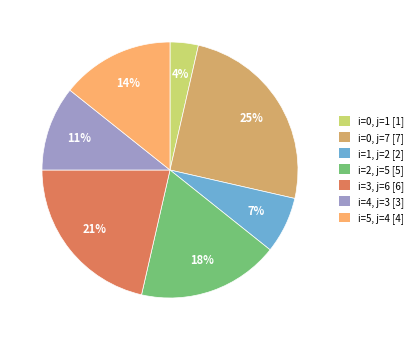

Count the number of slices in the pie.

7